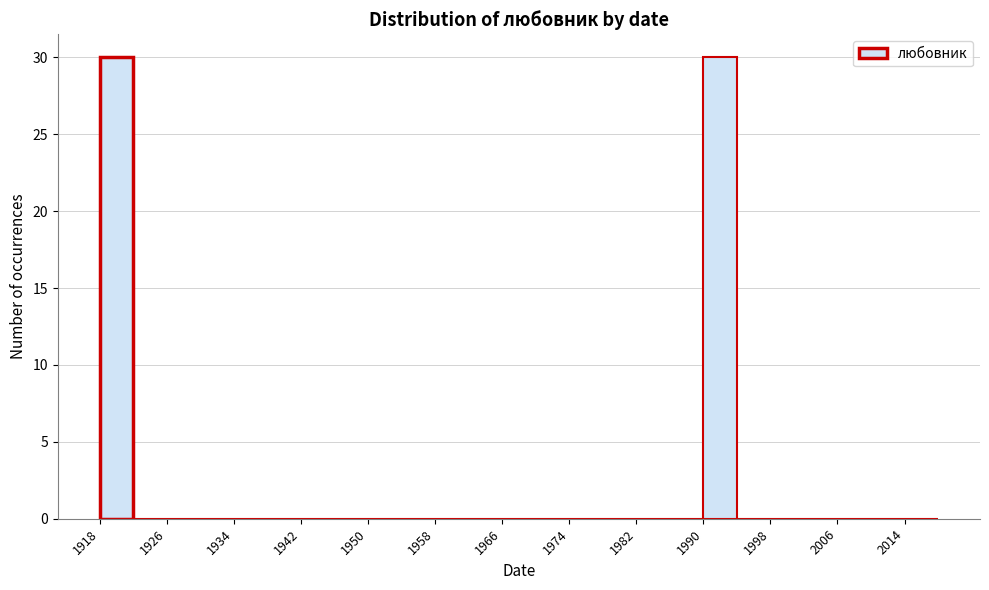

Reading left to right, transcribe this chart: for each bar, give the range it covers on the x-axis and its height. The values are not printed on the chart, so give them approximately, as read against the axis.

1918 to 1922: 30
1922 to 1926: 0
1926 to 1930: 0
1930 to 1934: 0
1934 to 1938: 0
1938 to 1942: 0
1942 to 1946: 0
1946 to 1950: 0
1950 to 1954: 0
1954 to 1958: 0
1958 to 1962: 0
1962 to 1966: 0
1966 to 1970: 0
1970 to 1974: 0
1974 to 1978: 0
1978 to 1982: 0
1982 to 1986: 0
1986 to 1990: 0
1990 to 1994: 30
1994 to 1998: 0
1998 to 2002: 0
2002 to 2006: 0
2006 to 2010: 0
2010 to 2014: 0
2014 to 2018: 0